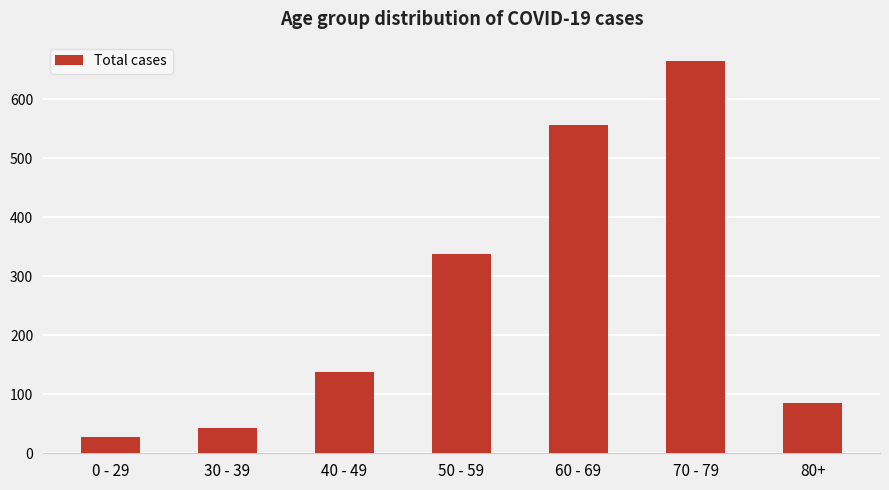

What is the sum of the values at 60 - 69 and 0 - 29?

583